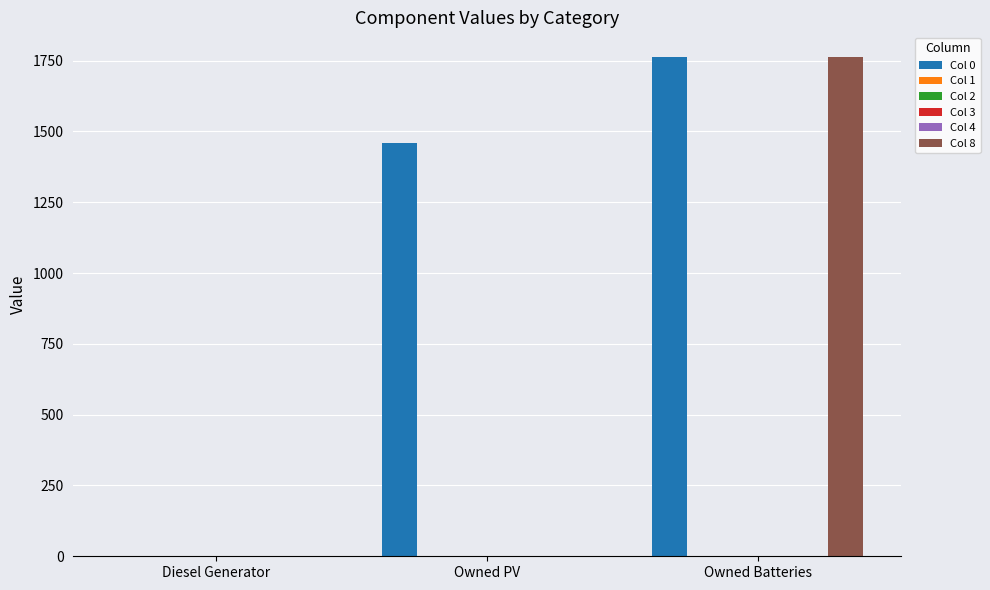

The value of Col 8 at Owned Batteries is 2589. True or false?

False